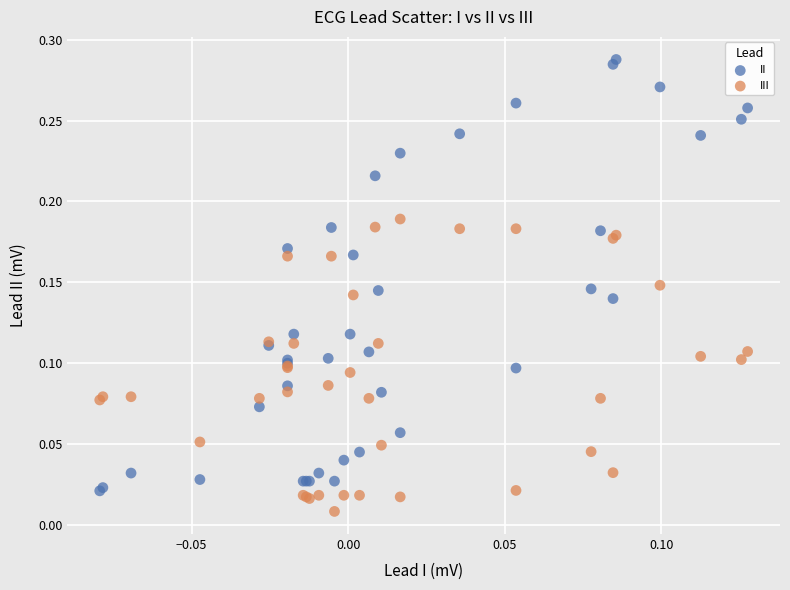

Which series contains the lowest Y value?

III